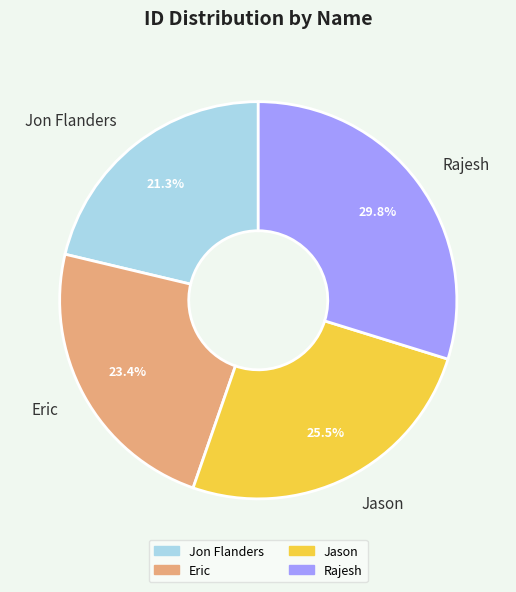

Which slice is the smallest?

Jon Flanders